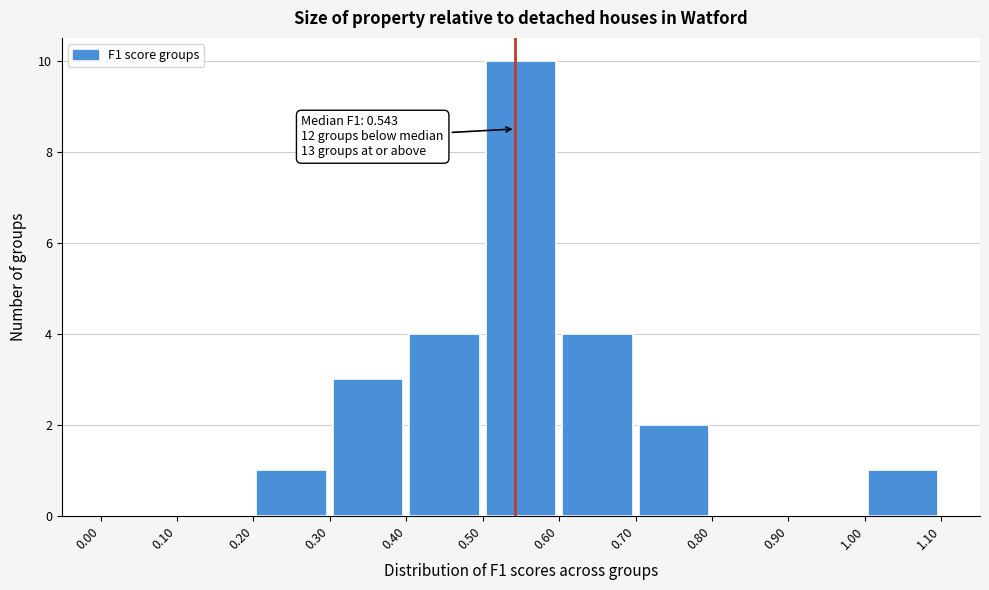

Over which range of the x-axis is the bar tallest?

0.50 to 0.60